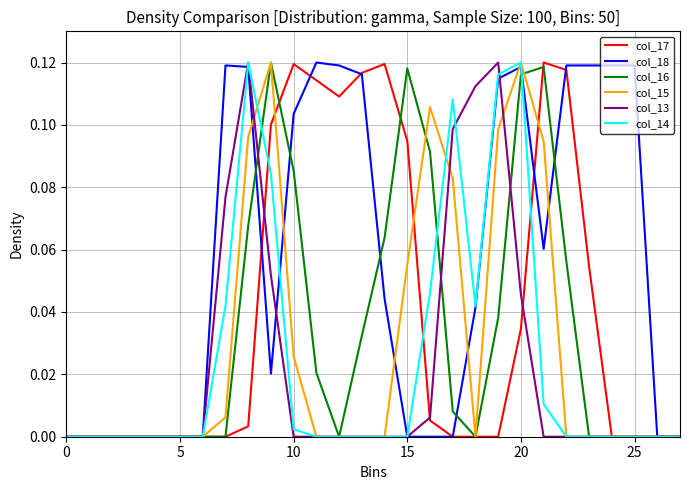

Which series has the largest total across all categories?

col_18